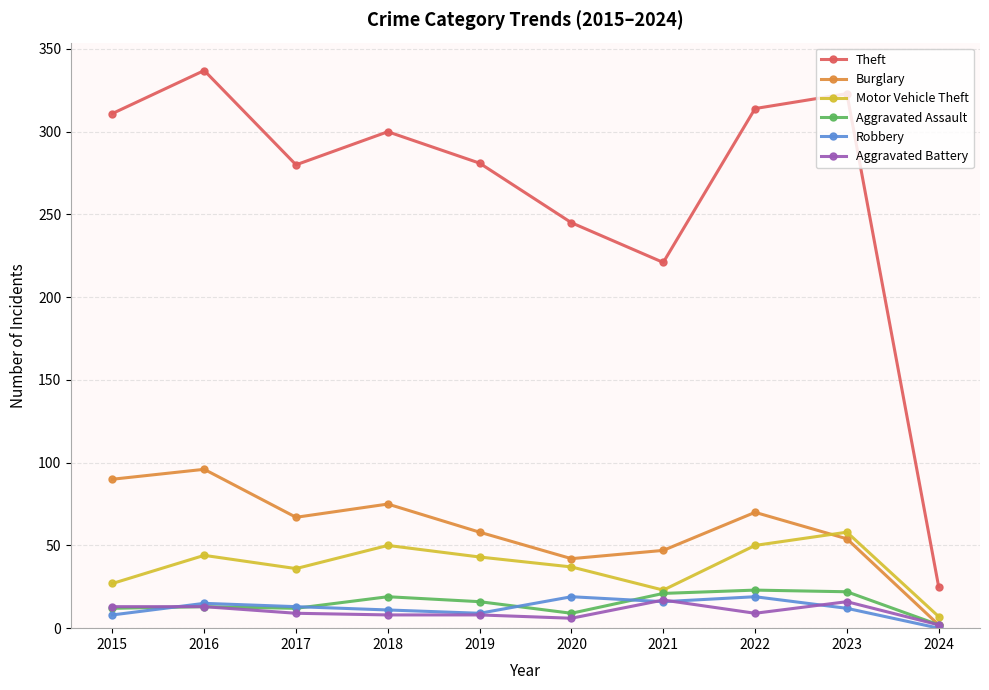

True or false: Theft and Motor Vehicle Theft intersect in this chart.

False